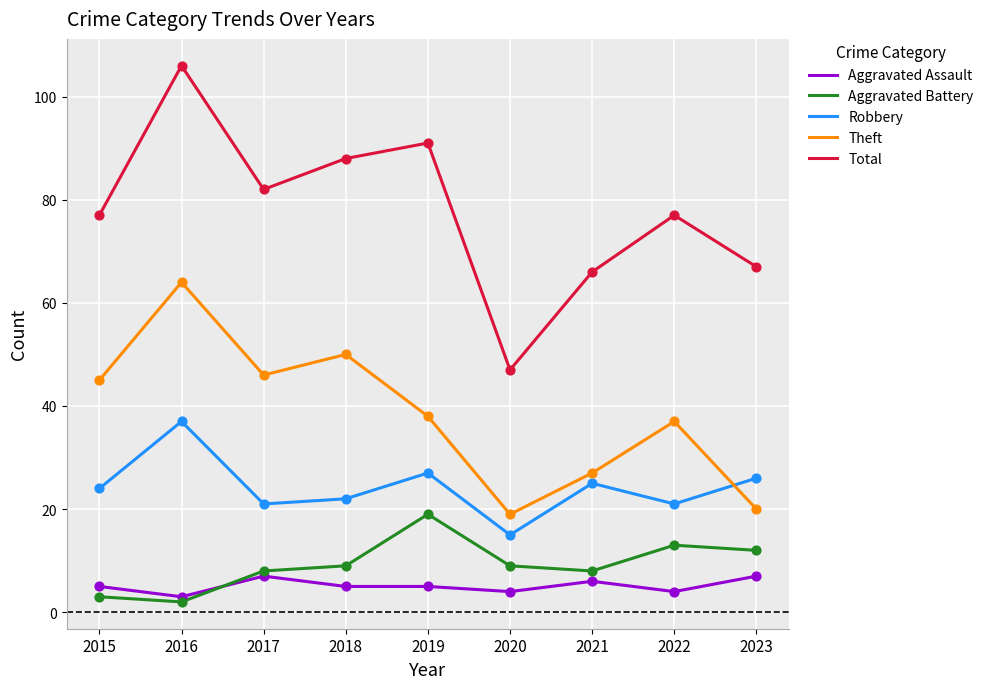

At how many categories does at least one series exceed 55?

8